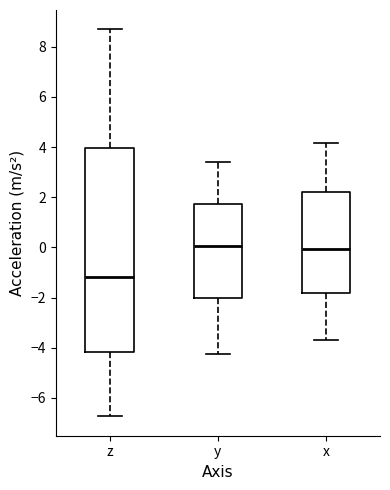

Which box is the tallest, from its lower edge to its upper edge?

z